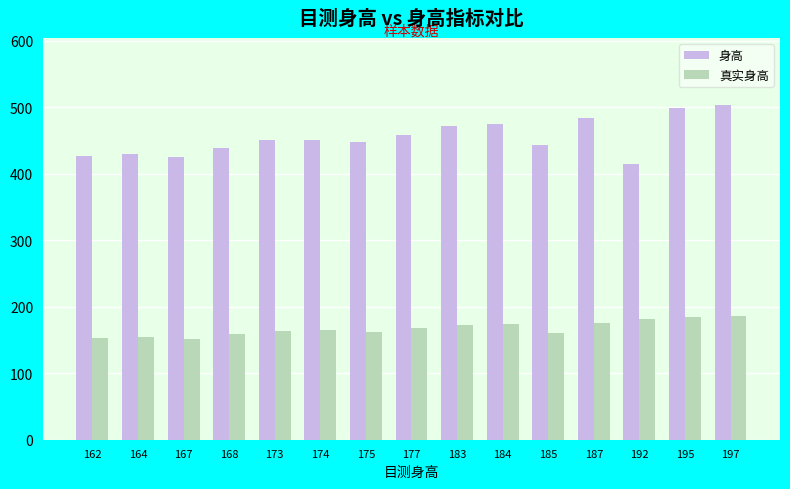

What is the spread (max minus min) of values at 168?

280.3